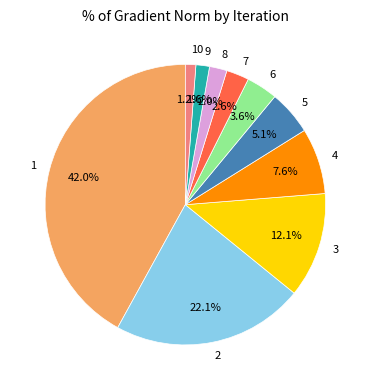

Combined, do 1 and 9 account for over 50%?

No